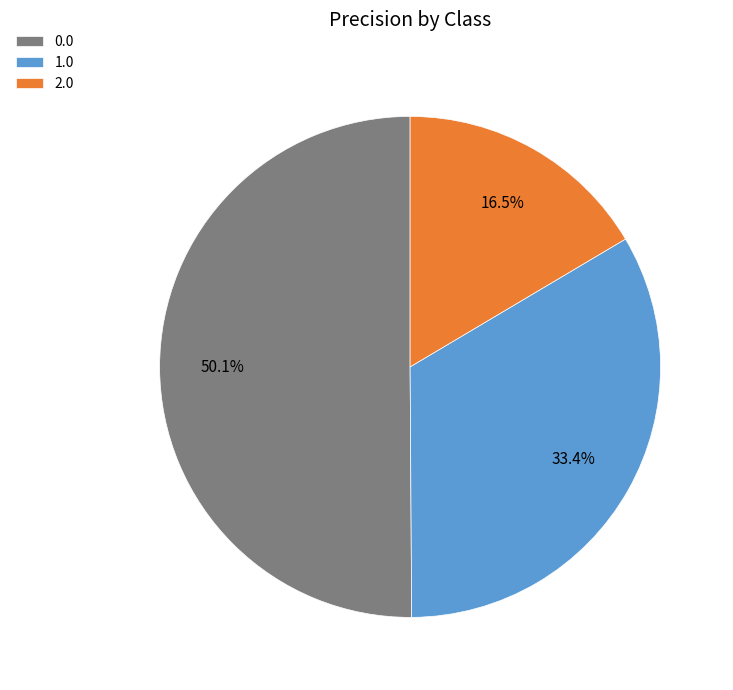

Does 1.0 represent more than half of the total?

No